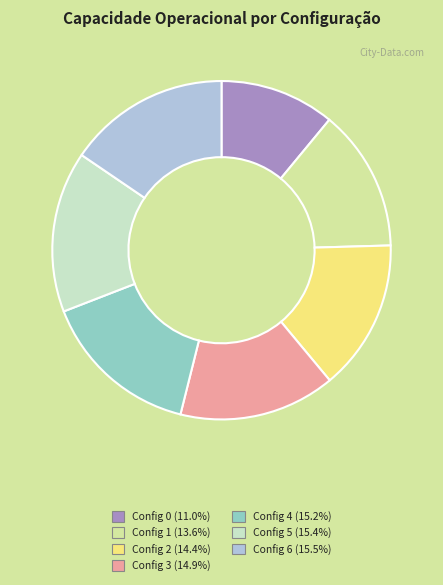

Approximately how many times larger is the value at Config 3 (14.9%) compared to Config 4 (15.2%)?

1.0